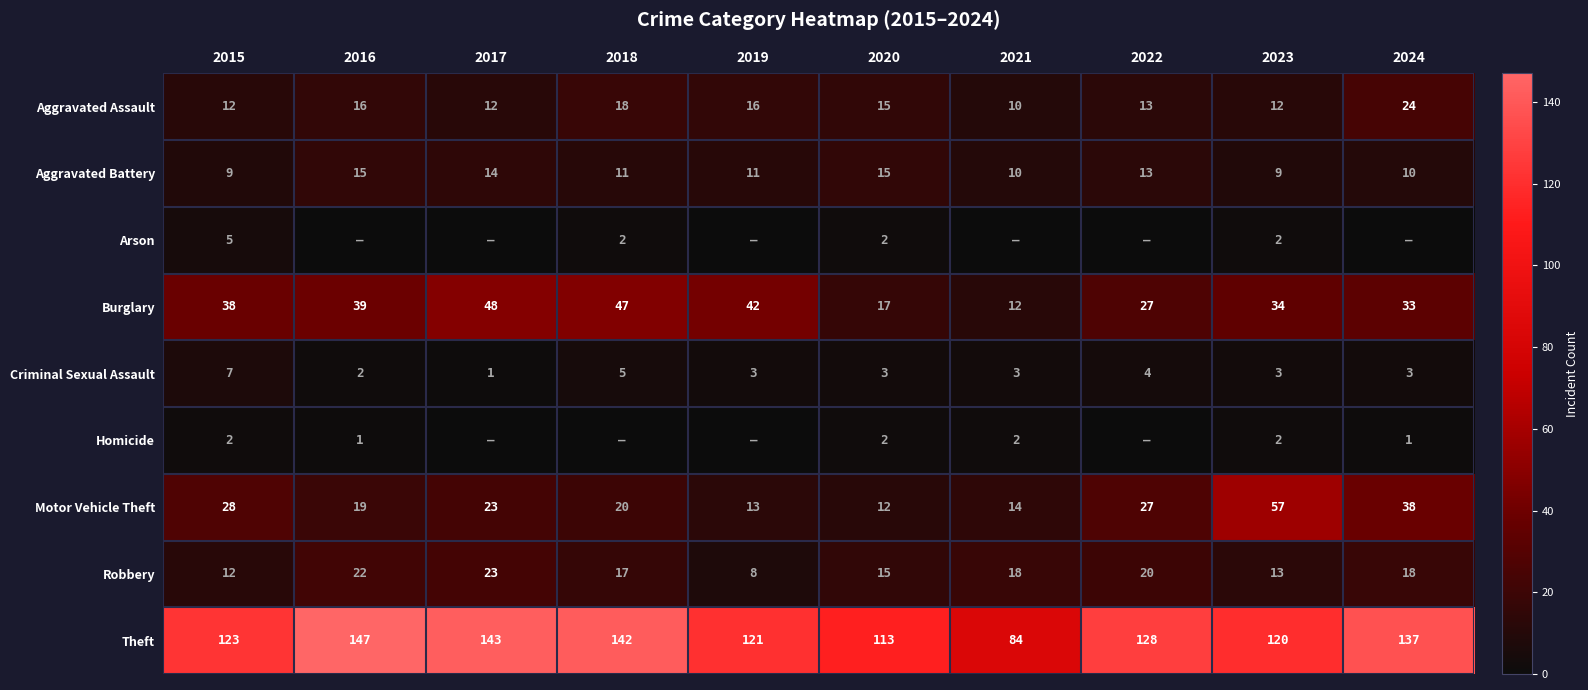

What is the difference between the Motor Vehicle Theft values at 2019 and 2018?

7